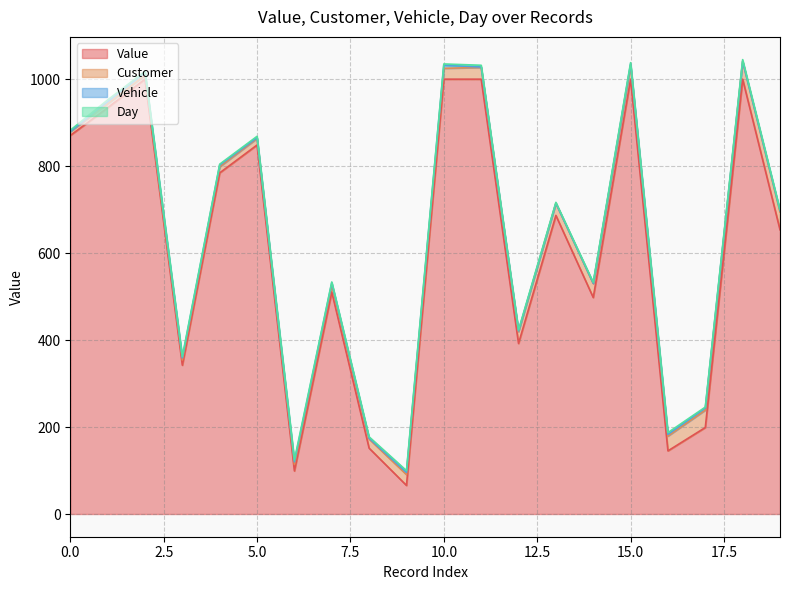

How many lines are shown in the chart?

4